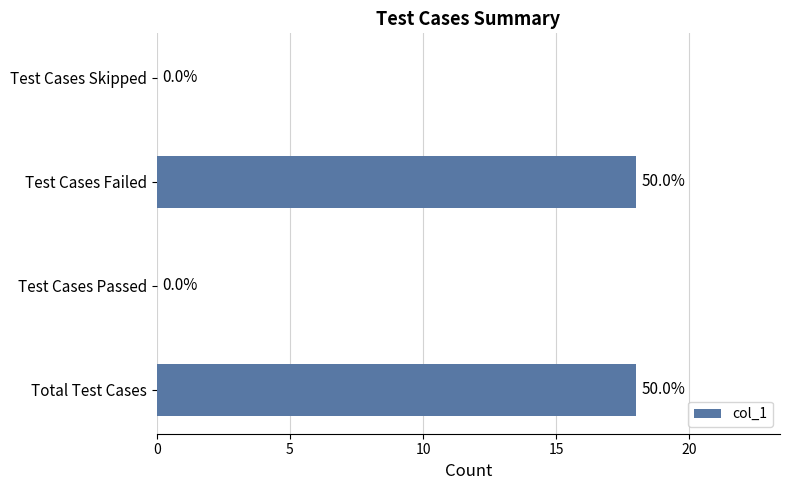

Which has a higher value, Total Test Cases or Test Cases Skipped?

Total Test Cases